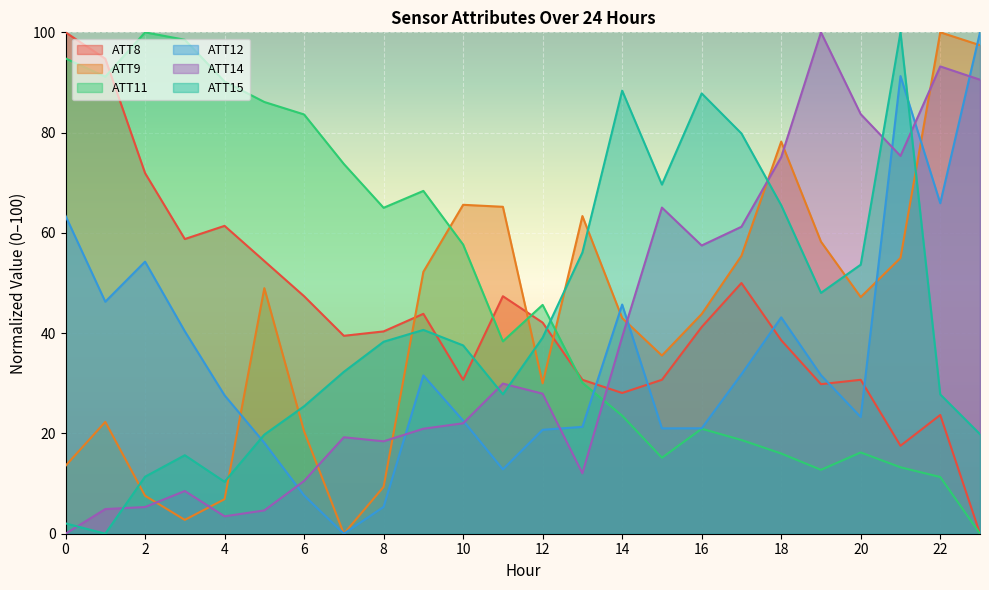

Rank the series at 14 from lowest to highest value.

ATT11, ATT8, ATT14, ATT9, ATT12, ATT15